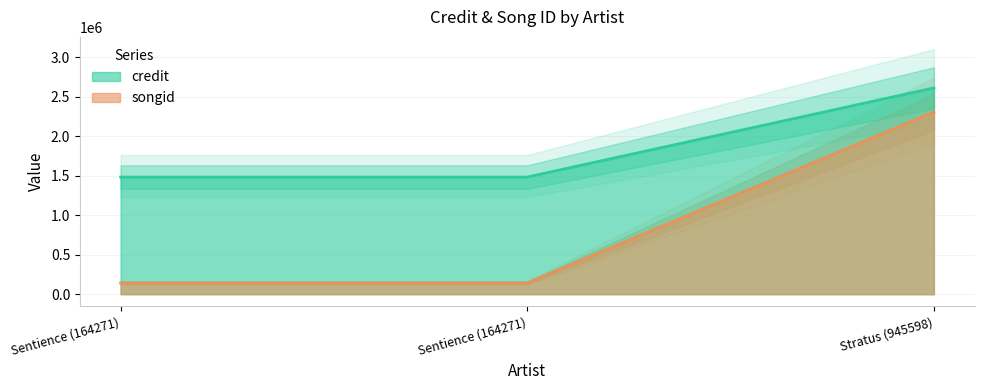

Is the value of credit at Sentience (164271) greater than the value of songid at Stratus (945598)?

No